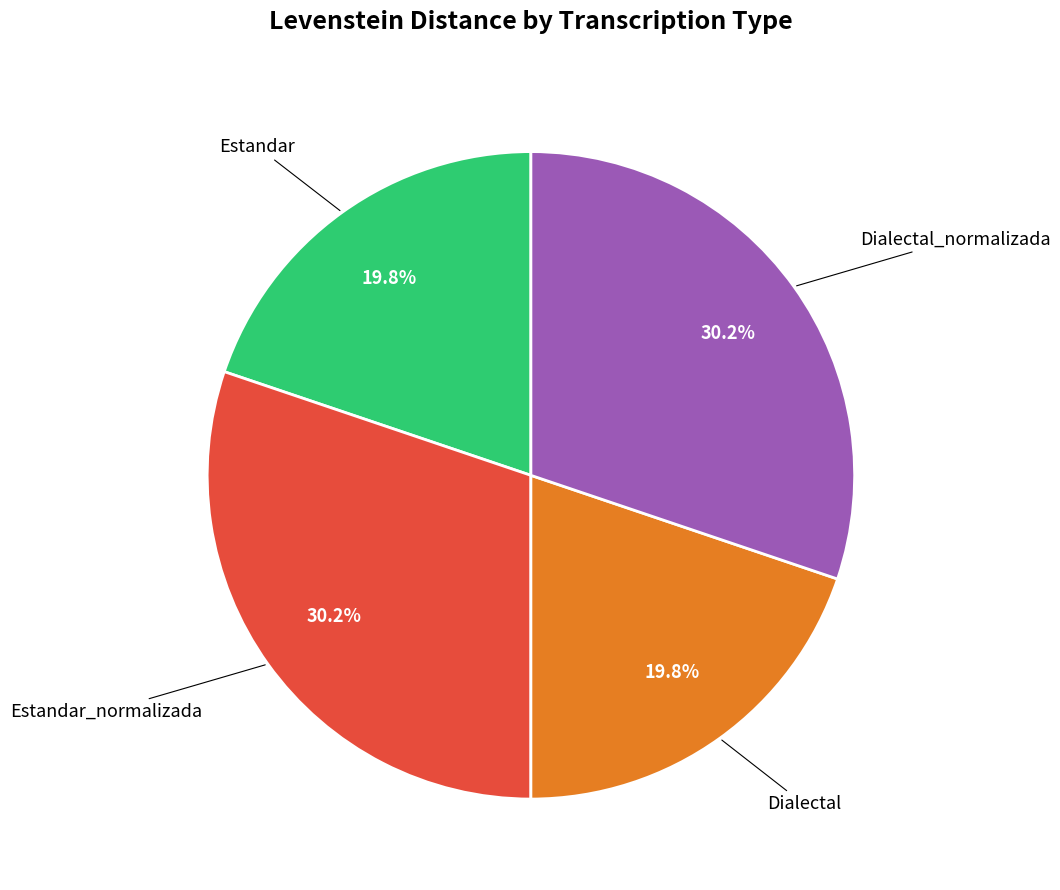

Count the number of slices in the pie.

4